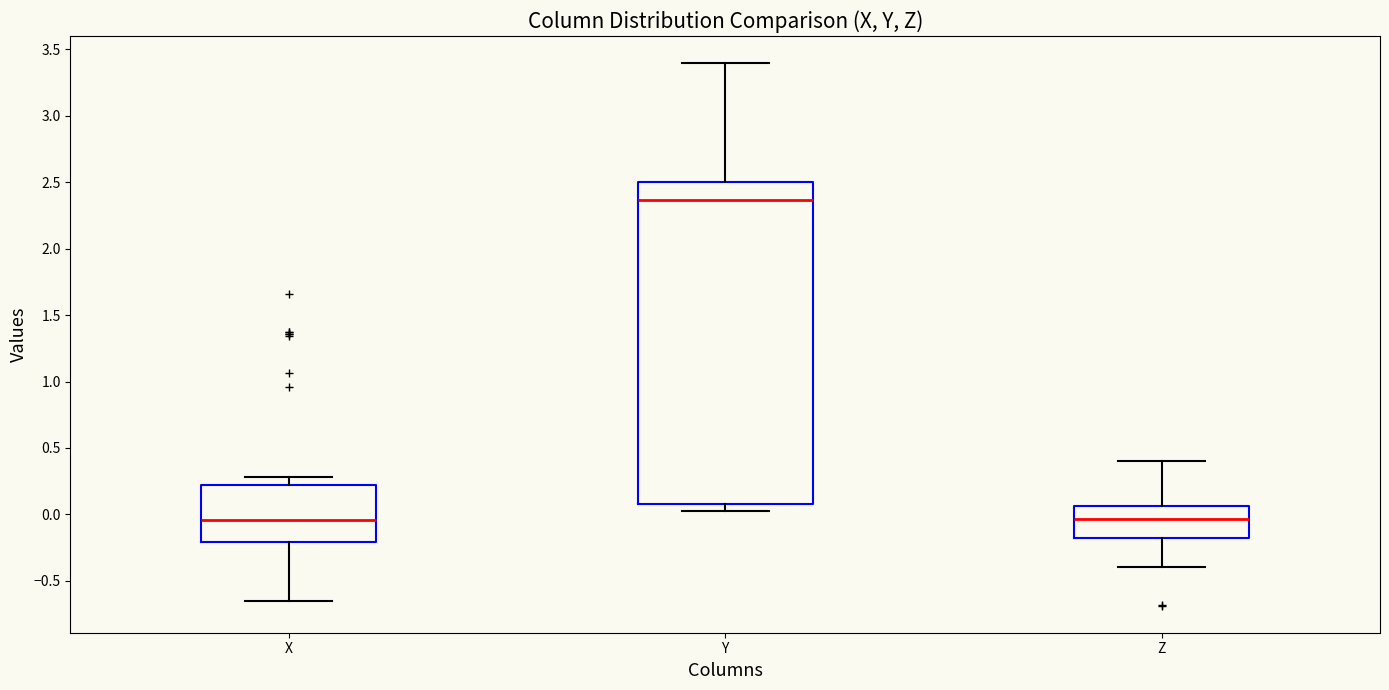

Which box's median line is the highest?

Y